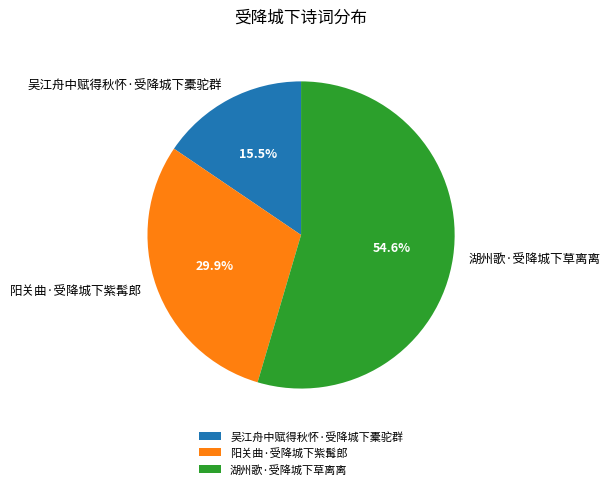

Is it true that 阳关曲·受降城下紫髯郎 is 30% of the pie?

True